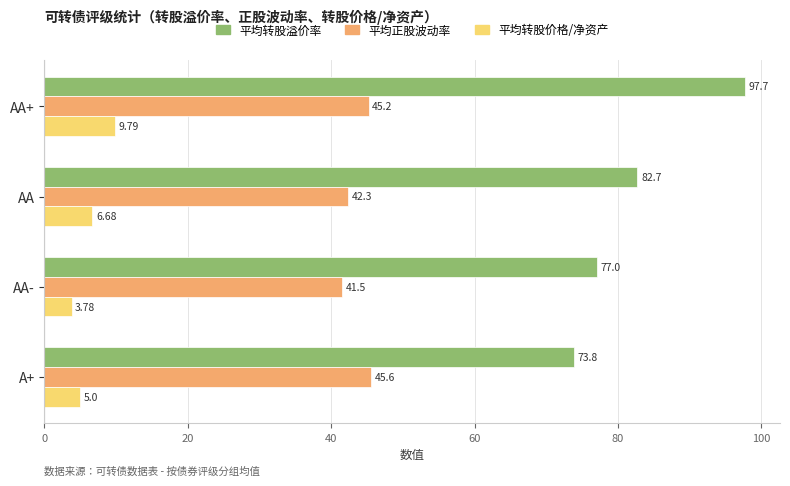

Between AA and A+, which series saw the biggest shift?

平均转股溢价率